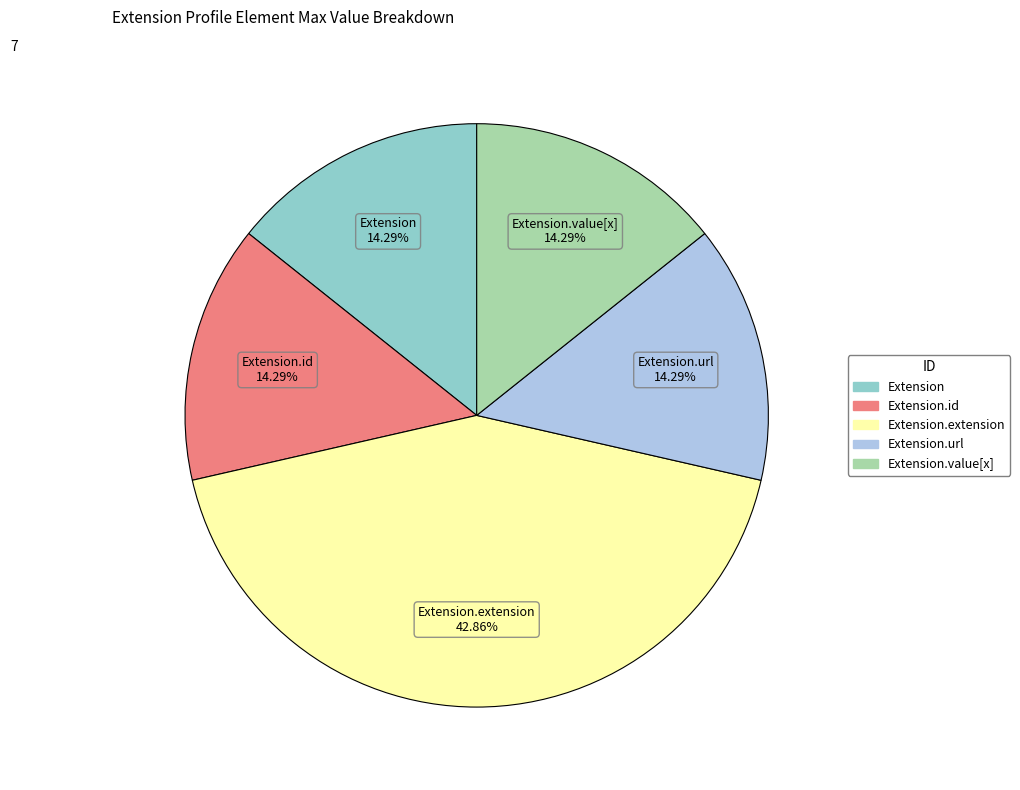

How many segments does this pie chart have?

5